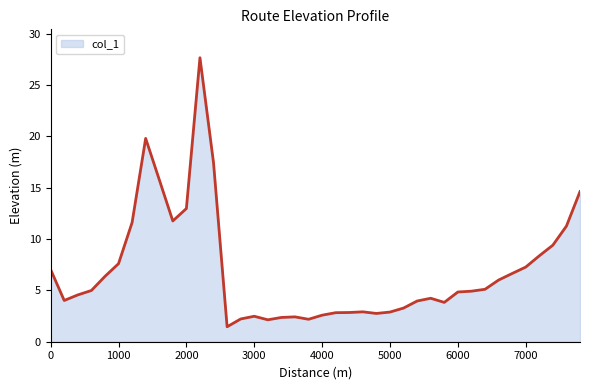

Does the chart display data point markers on the line(s)?

No